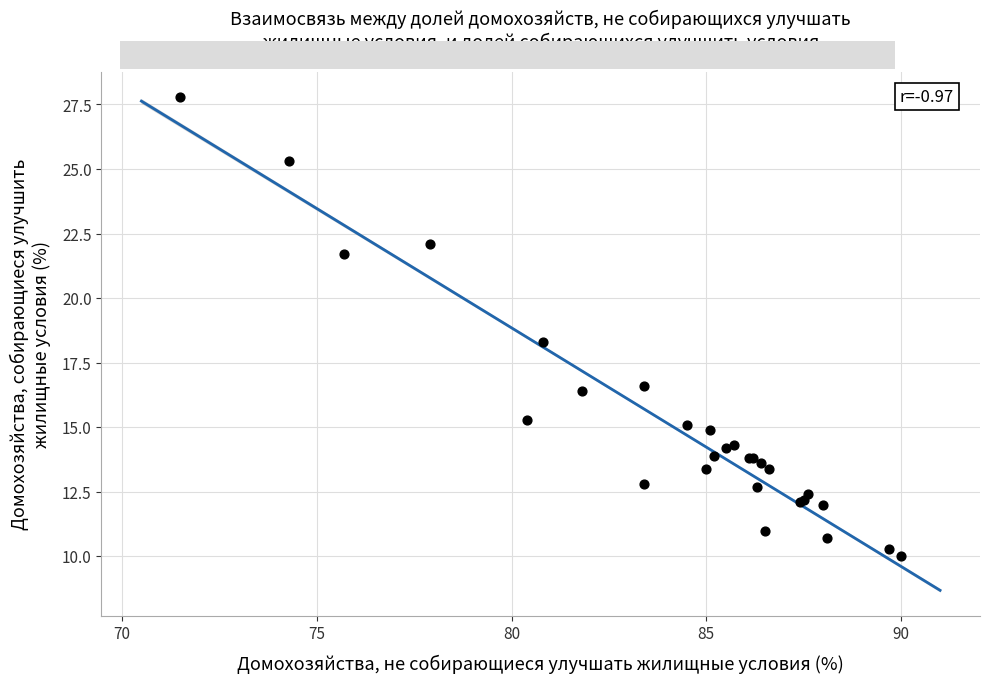

What Y value in the scatter plot is closest to 18?

18.3